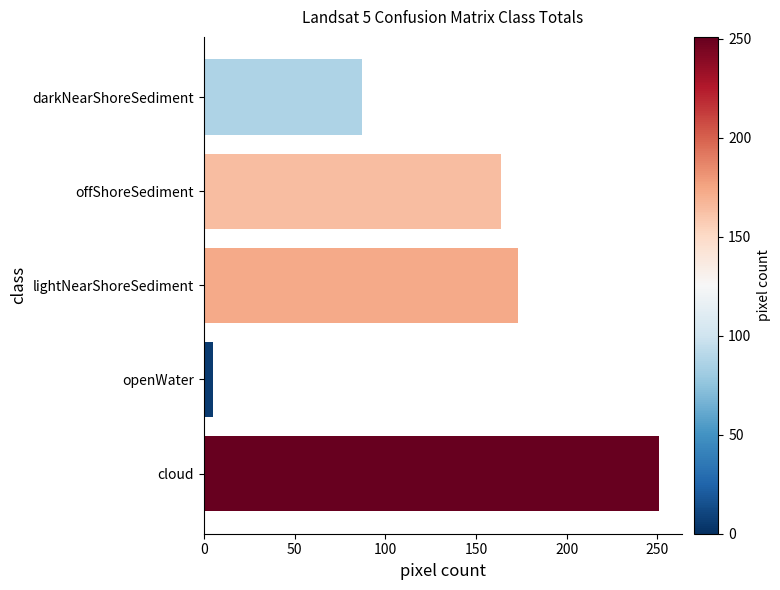

Approximately how many times larger is the value at darkNearShoreSediment compared to cloud?

0.3